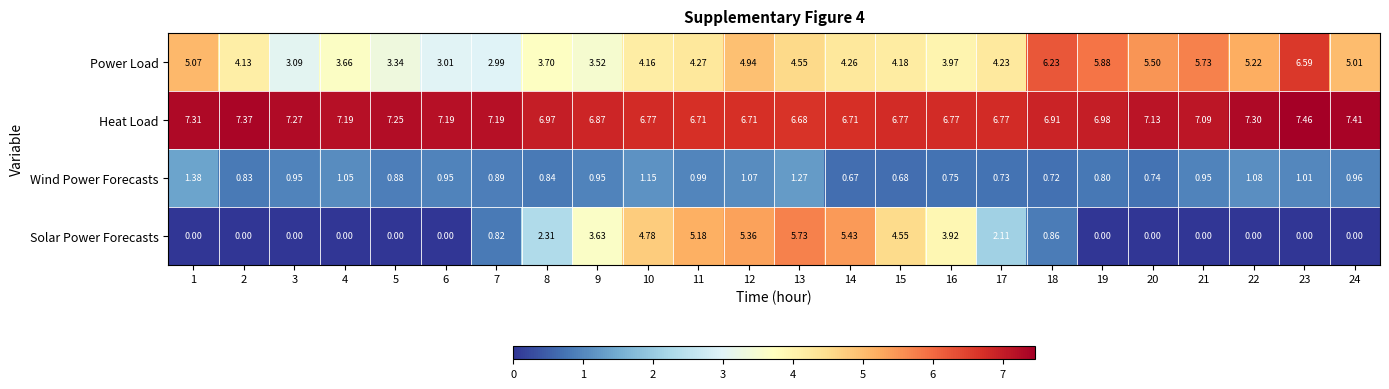

Rank the series by their average value, from lowest to highest.

Wind Power Forecasts, Solar Power Forecasts, Power Load, Heat Load